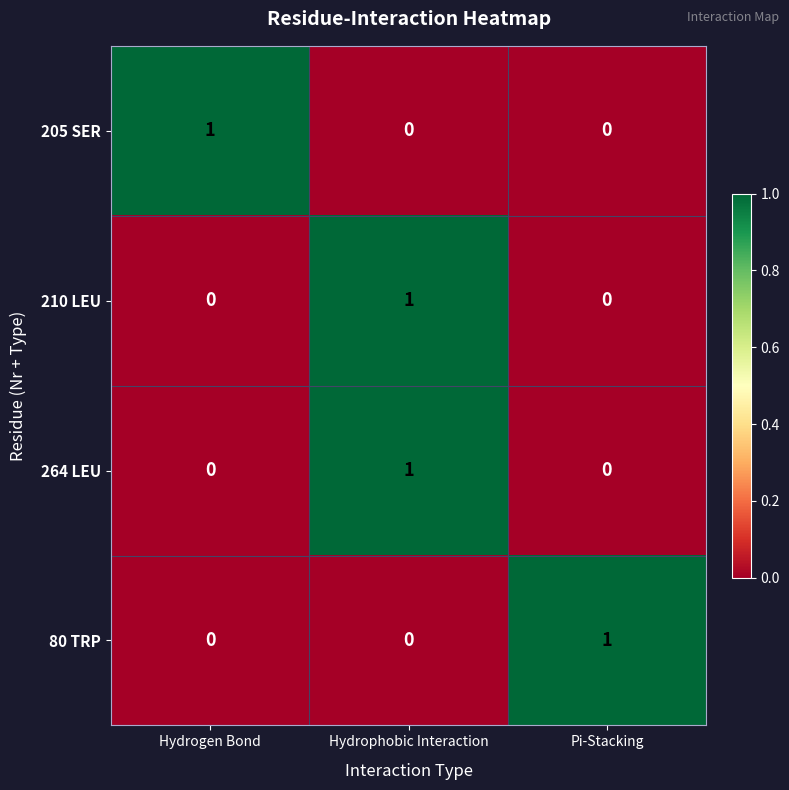

At which category is the sum across all series the highest?

Hydrophobic Interaction